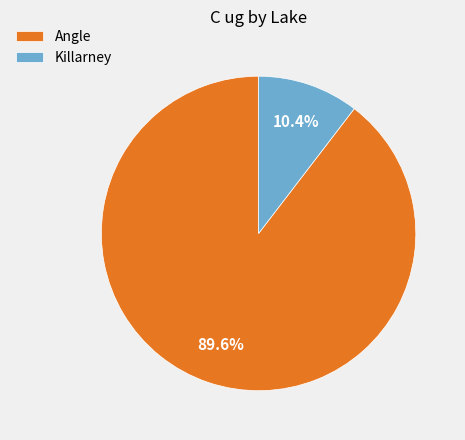

What percentage is NOT represented by Killarney?

89.6%